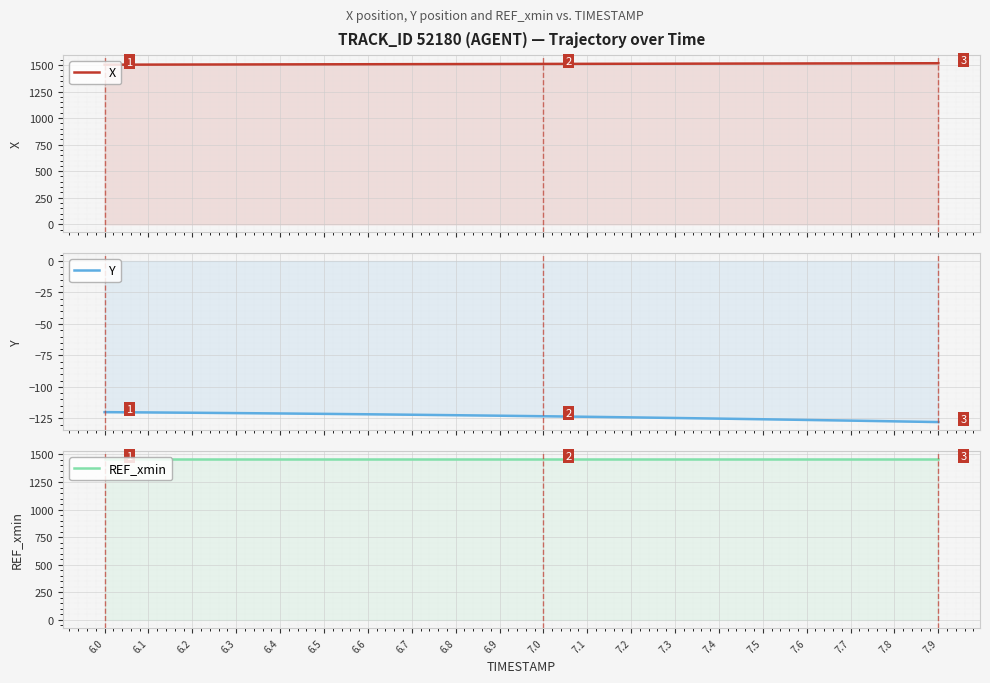

The X series shows 1510.5 at 7.0. True or false?

True